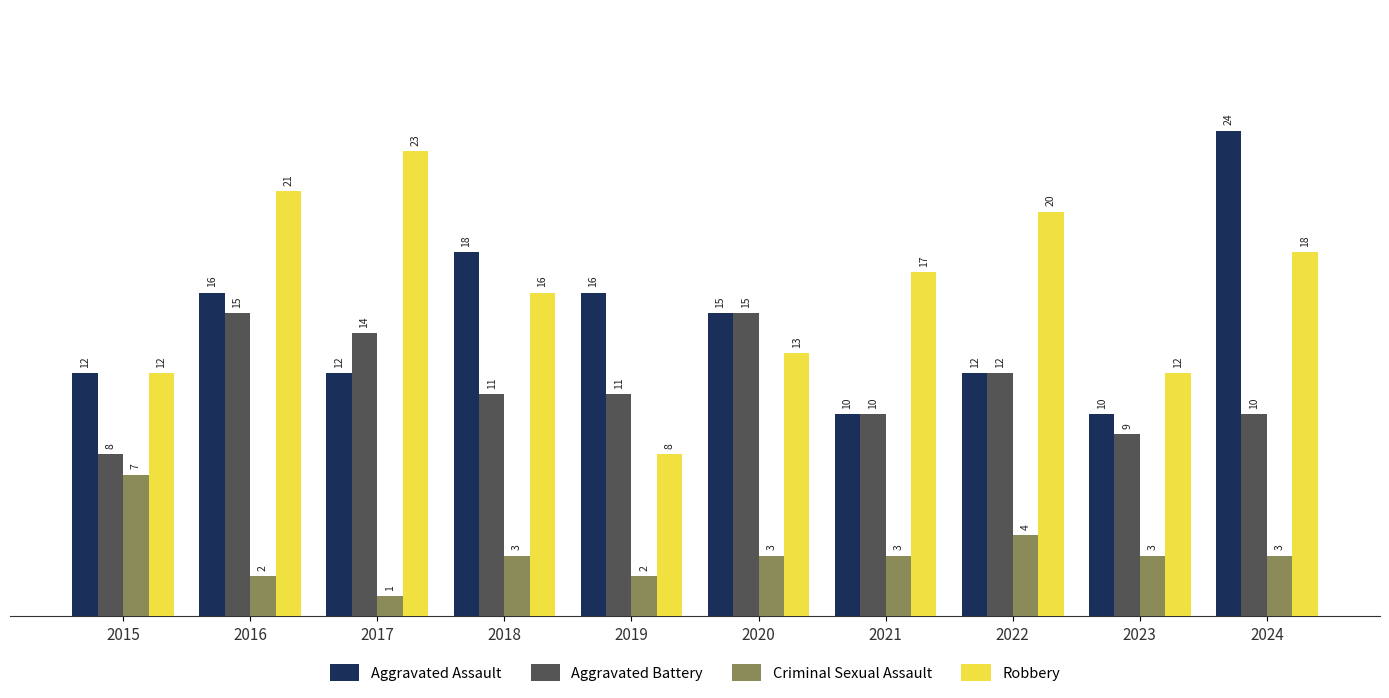

What is the spread (max minus min) of values at 2021?

14